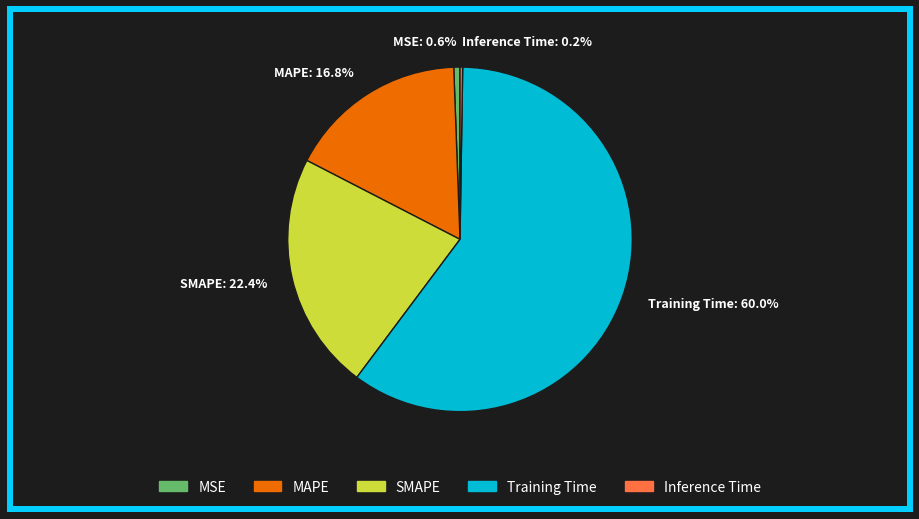

Is there a majority slice in this chart?

Yes